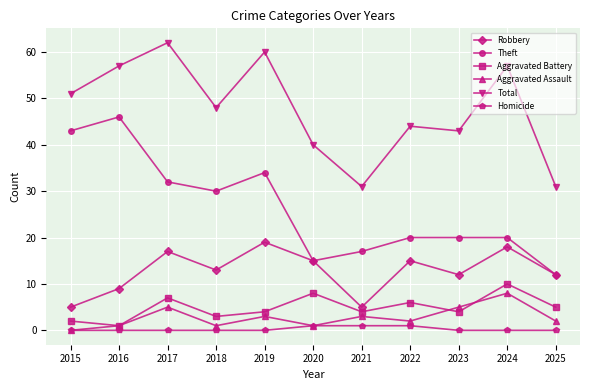

Which label corresponds to the largest value in the chart?

2017